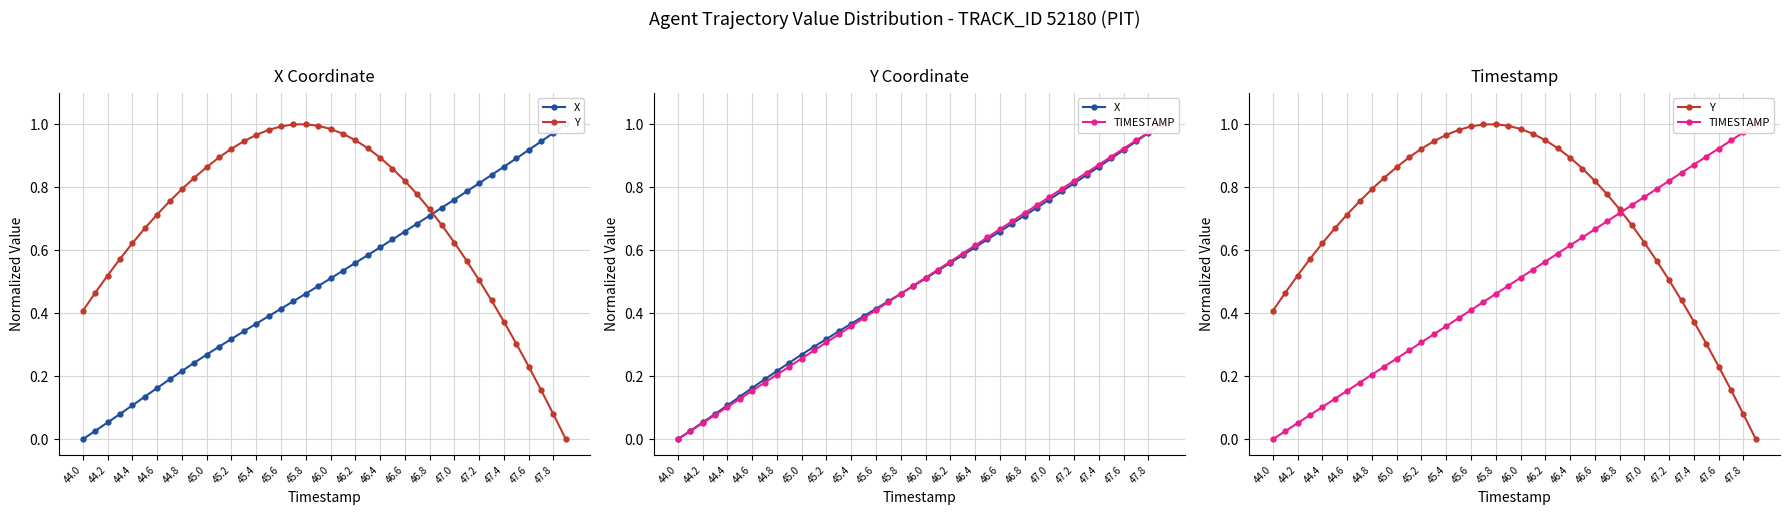

Does the chart have visible grid lines?

Yes